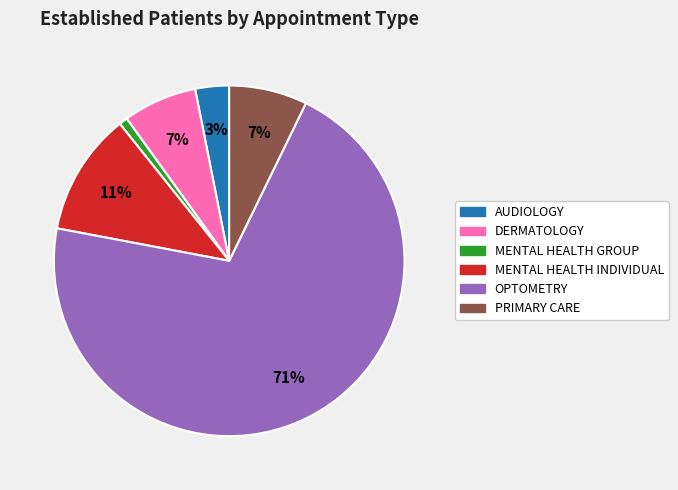

Is the sum of PRIMARY CARE and MENTAL HEALTH INDIVIDUAL greater than half?

No